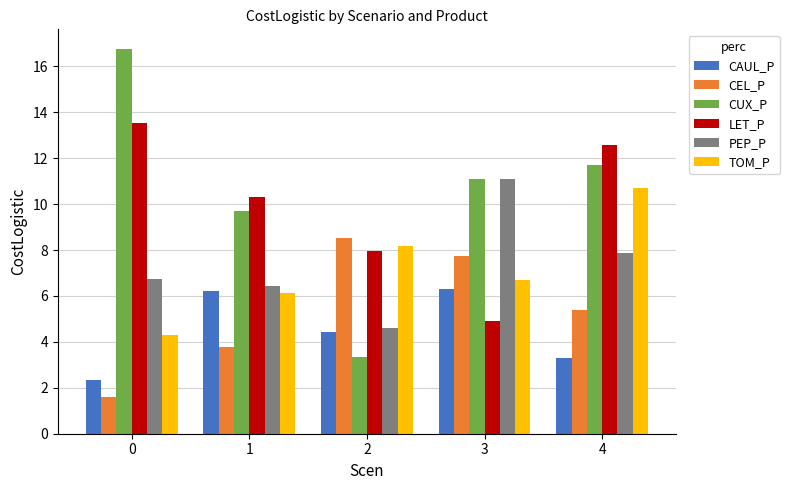

Is the value of CAUL_P at 4 greater than the value of CUX_P at 1?

No